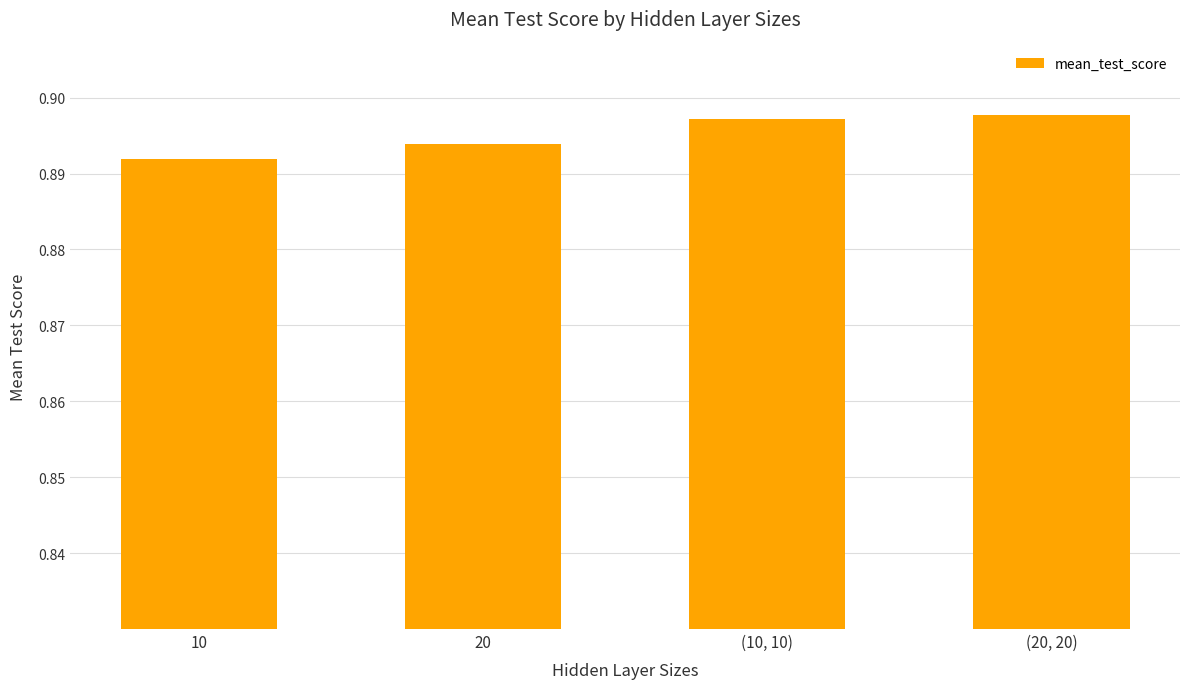

What is the sum of the values at 10 and (20, 20)?

1.8